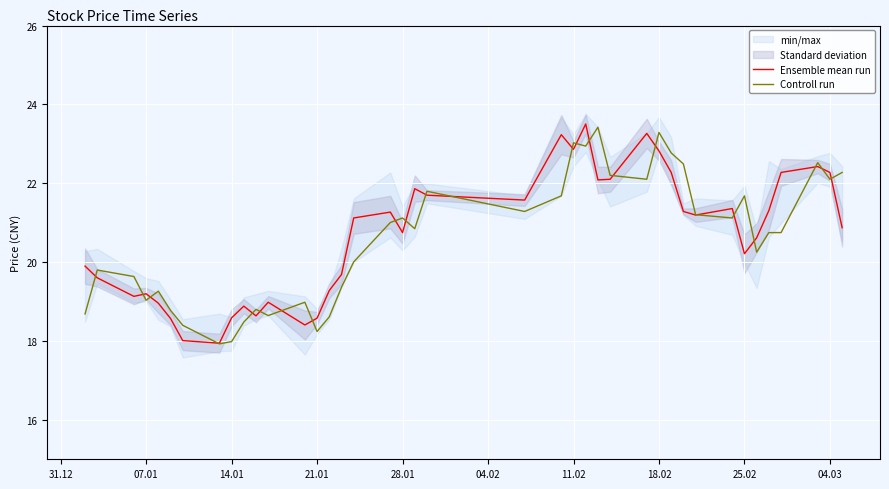

Reading right to left, transcribe all the data shown in this chart.

Ensemble mean run: 20.9	22.3	22.4	22.3	21.3	20.6	20.2	21.4	21.2	21.3	22.3	22.8	23.3	22.1	22.1	23.5	22.9	23.2	21.6	21.7	21.9	20.7	21.3	21.1	19.7	19.3	18.6	18.4	19.0	18.6	18.9	18.6	17.9	18.0	18.6	19.0	19.2	19.1	19.6	19.9
Controll run: 22.3	22.1	22.5	20.7	20.7	20.3	21.7	21.1	21.2	22.5	22.8	23.3	22.1	22.2	23.4	22.9	23.0	21.7	21.3	21.8	20.8	21.1	21.0	20.0	19.4	18.6	18.2	19.0	18.6	18.8	18.5	18.0	17.9	18.4	18.8	19.3	19.0	19.6	19.8	18.7